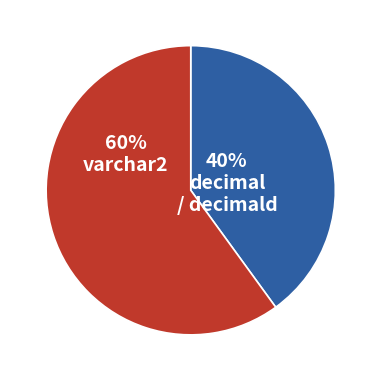

Does any single category account for the majority?

Yes